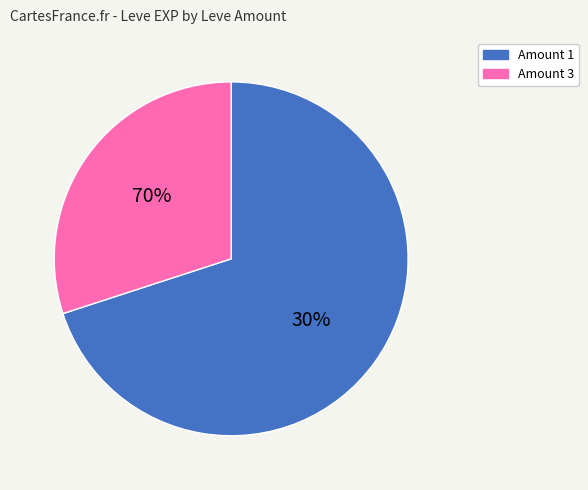

What is the largest slice in the pie chart?

3